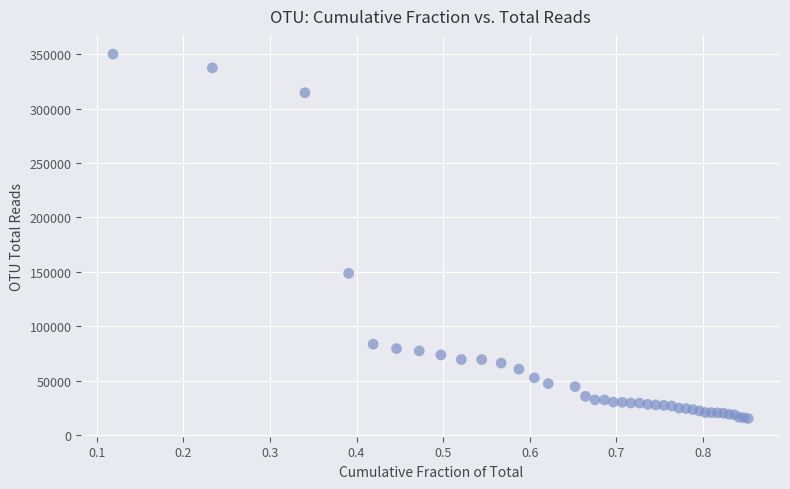

What Y value in the scatter plot is closest to 182665?

148588